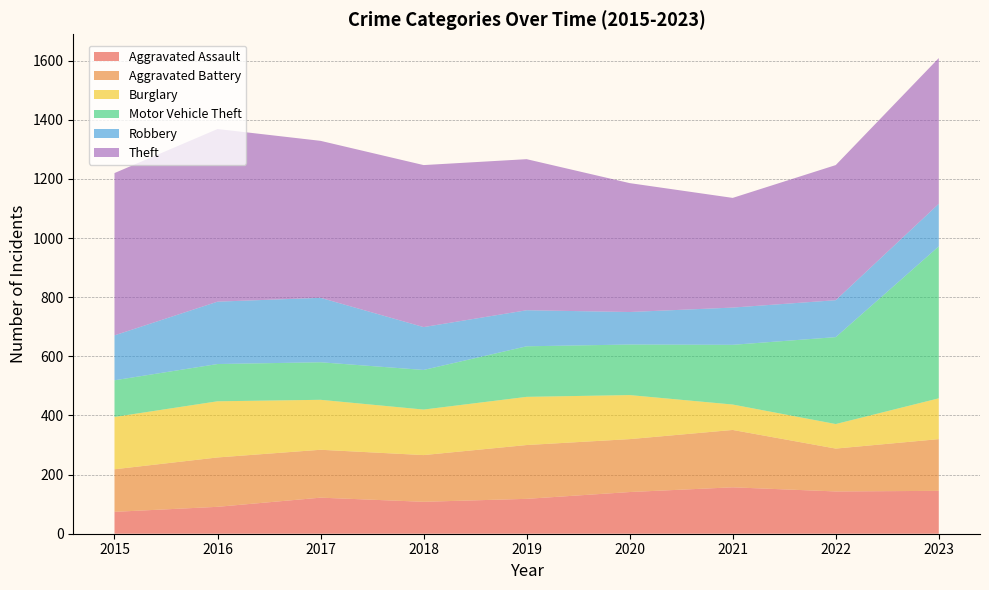

Reading left to right, list all the values displayed in this chart.

Aggravated Assault: 2015=74	2016=91	2017=122	2018=108	2019=118	2020=141	2021=157	2022=143	2023=145
Aggravated Battery: 2015=144	2016=167	2017=162	2018=158	2019=182	2020=179	2021=194	2022=145	2023=175
Burglary: 2015=177	2016=190	2017=169	2018=154	2019=163	2020=149	2021=86	2022=83	2023=138
Motor Vehicle Theft: 2015=124	2016=126	2017=127	2018=134	2019=171	2020=171	2021=202	2022=294	2023=514
Robbery: 2015=152	2016=211	2017=218	2018=145	2019=122	2020=110	2021=126	2022=125	2023=144
Theft: 2015=549	2016=584	2017=531	2018=548	2019=511	2020=436	2021=371	2022=457	2023=493